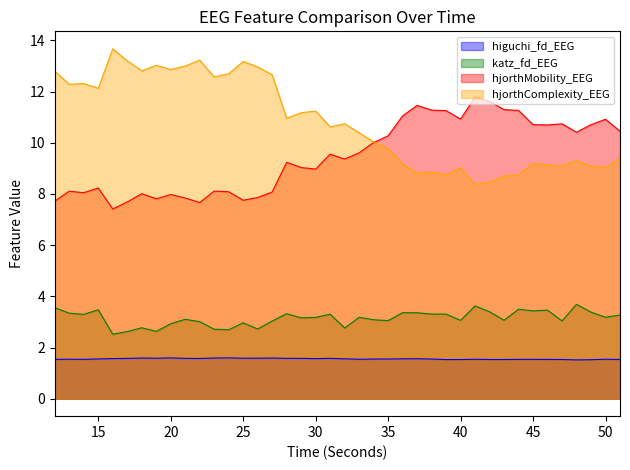

What are all the series names shown in the legend?

higuchi_fd_EEG, katz_fd_EEG, hjorthMobility_EEG, hjorthComplexity_EEG